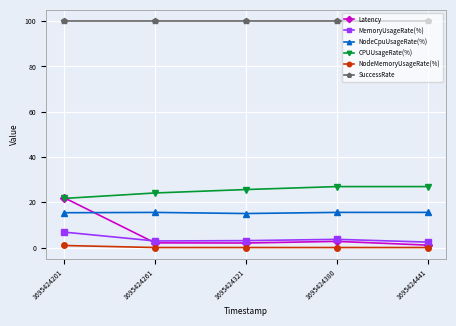

What is the average value of the CPUUsageRate(%) series?

25.1